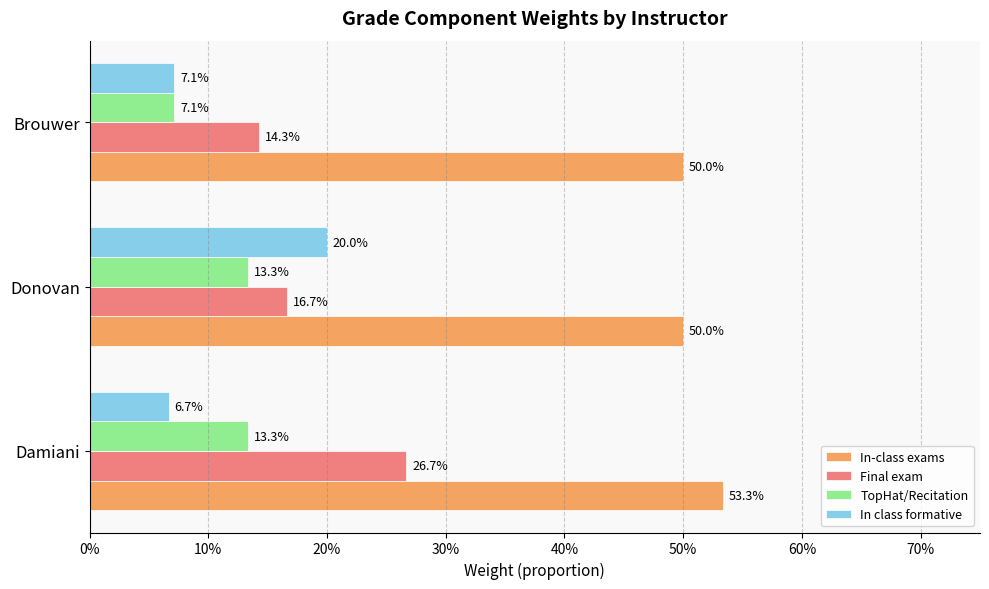

What are all the series names shown in the legend?

In-class exams, Final exam, TopHat/Recitation, In class formative